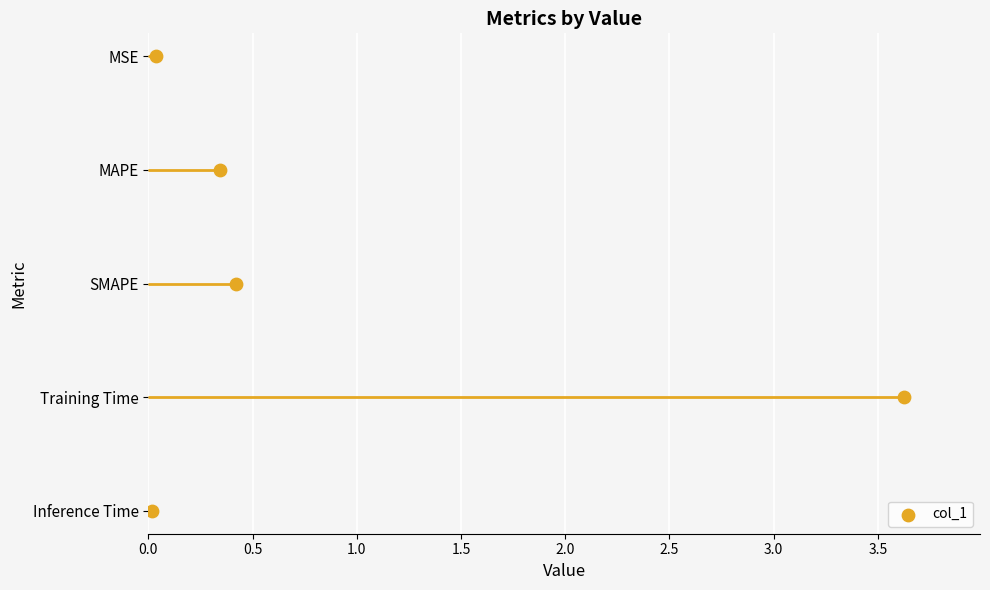

Which has a higher value, 1.5 or 0.0?

1.5